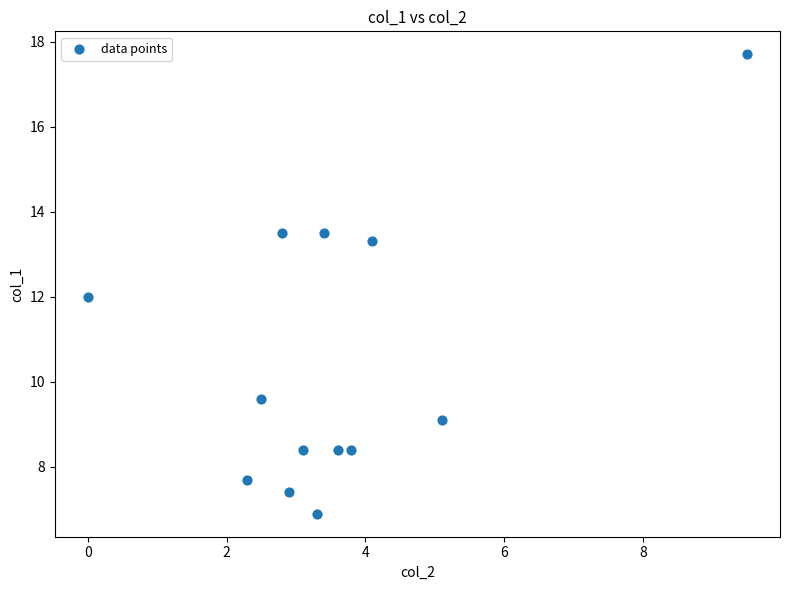

What is the range of Y values (max minus min)?

10.8